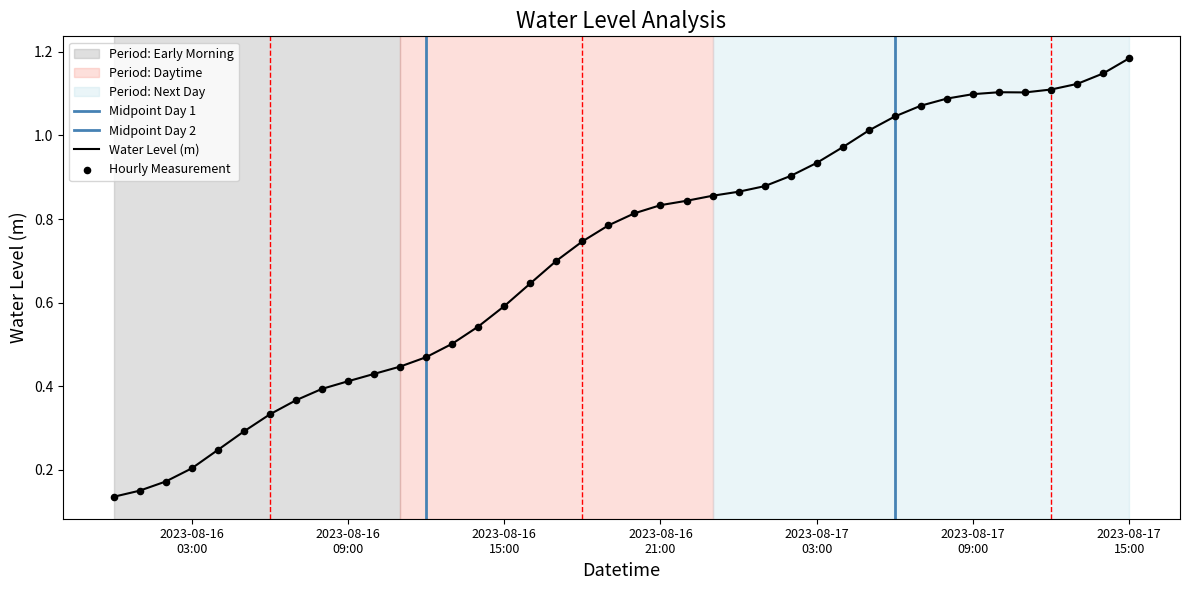

Between 2023-08-16 14:00:00 and 2023-08-16 05:00:00, which is larger?

2023-08-16 14:00:00